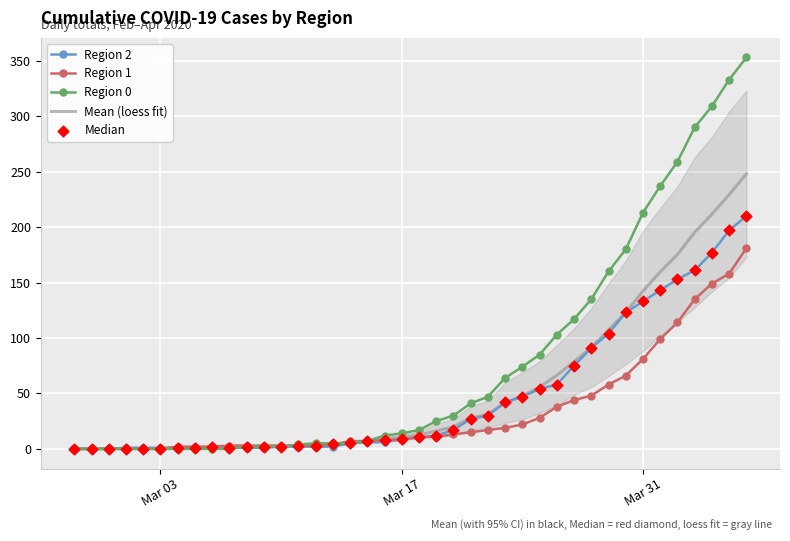

Which series has the largest Y range (max minus min)?

Region 0